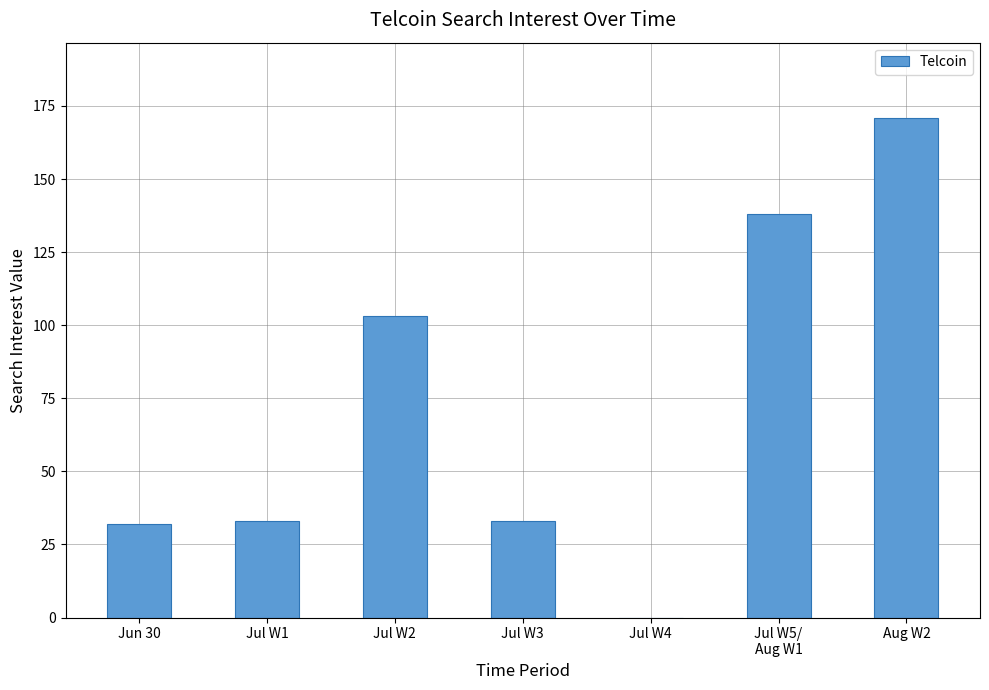

Where is the data nearest to the value 85?

Jul W2